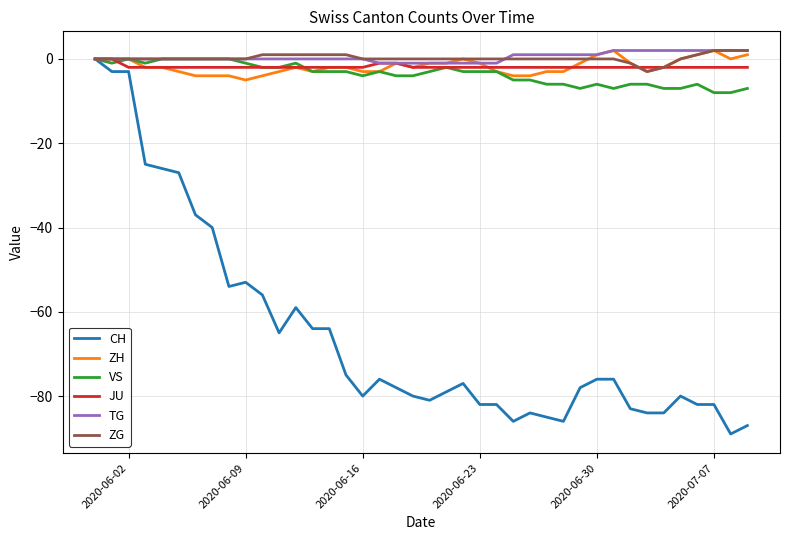

What is the smallest value displayed?

-89